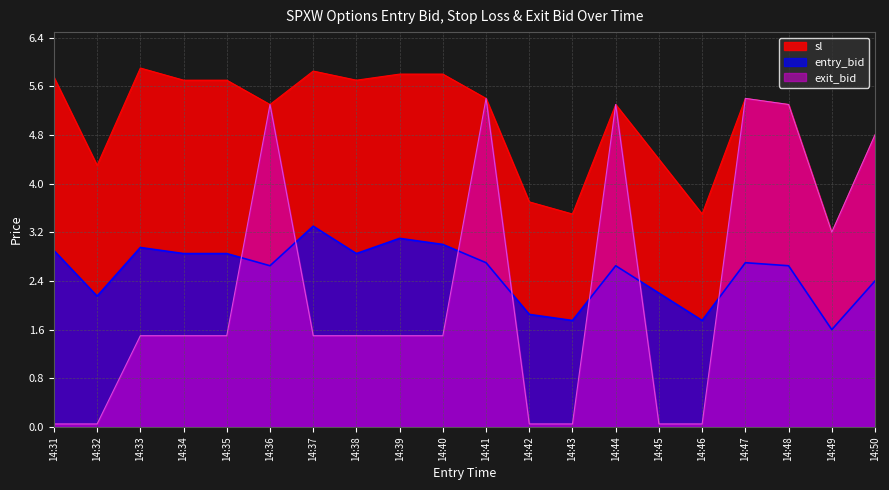

How many categories are shown in the chart?

20